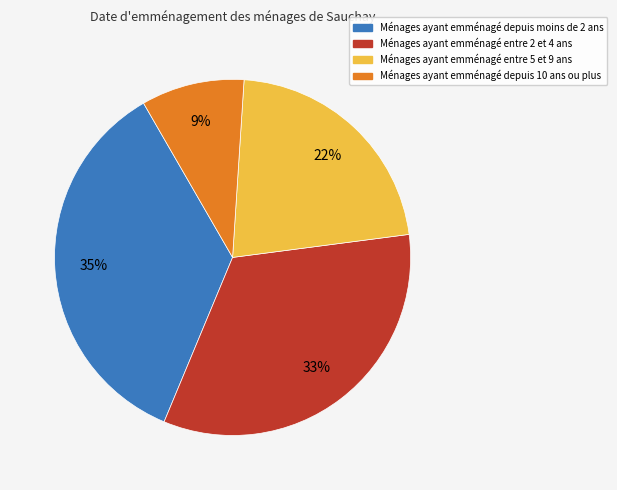

To the nearest percent, what is the average slice percentage?

25%